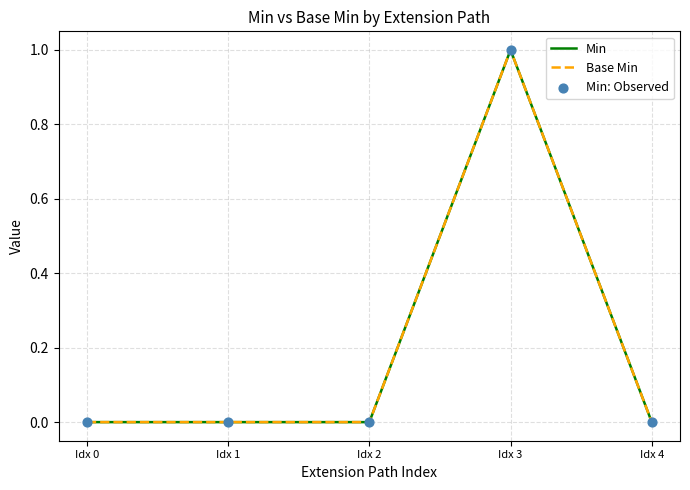

At which category is the sum across all series the highest?

Idx 3